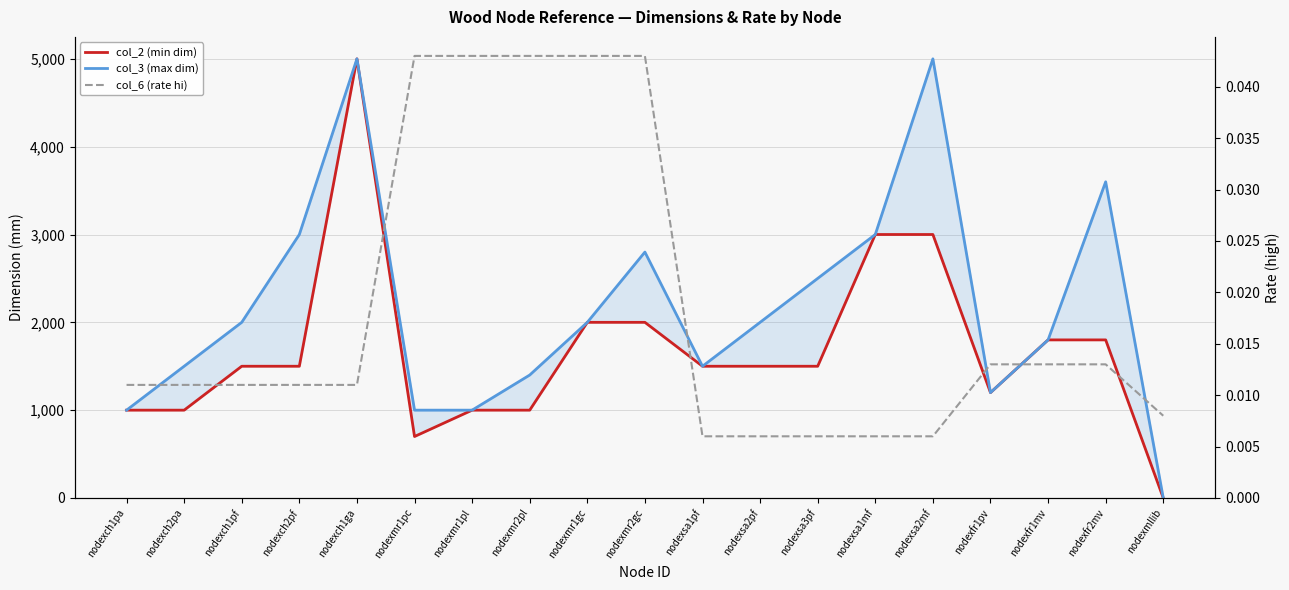

True or false: col_3 (max dim) and col_2 (min dim) cross at least once.

False